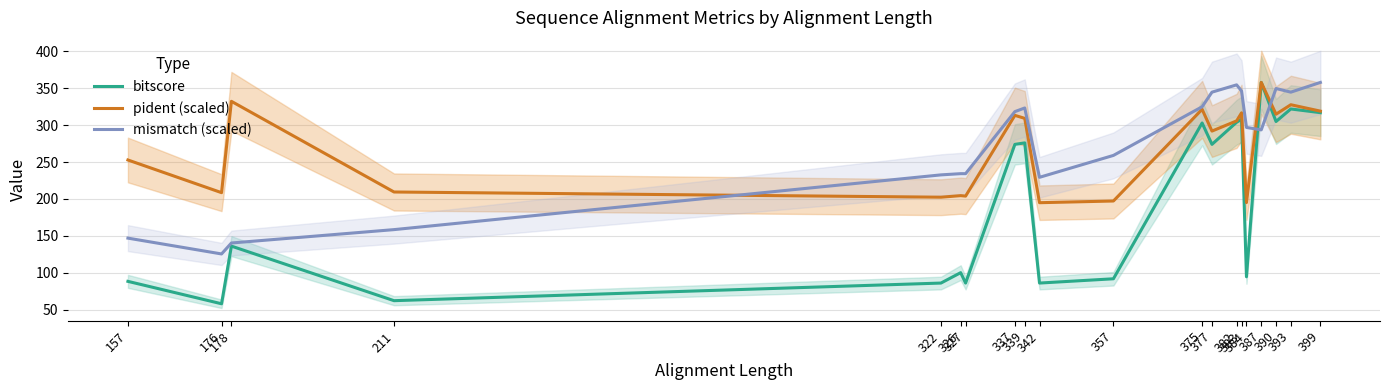

True or false: bitscore has a value of 136.0 at 178.

True